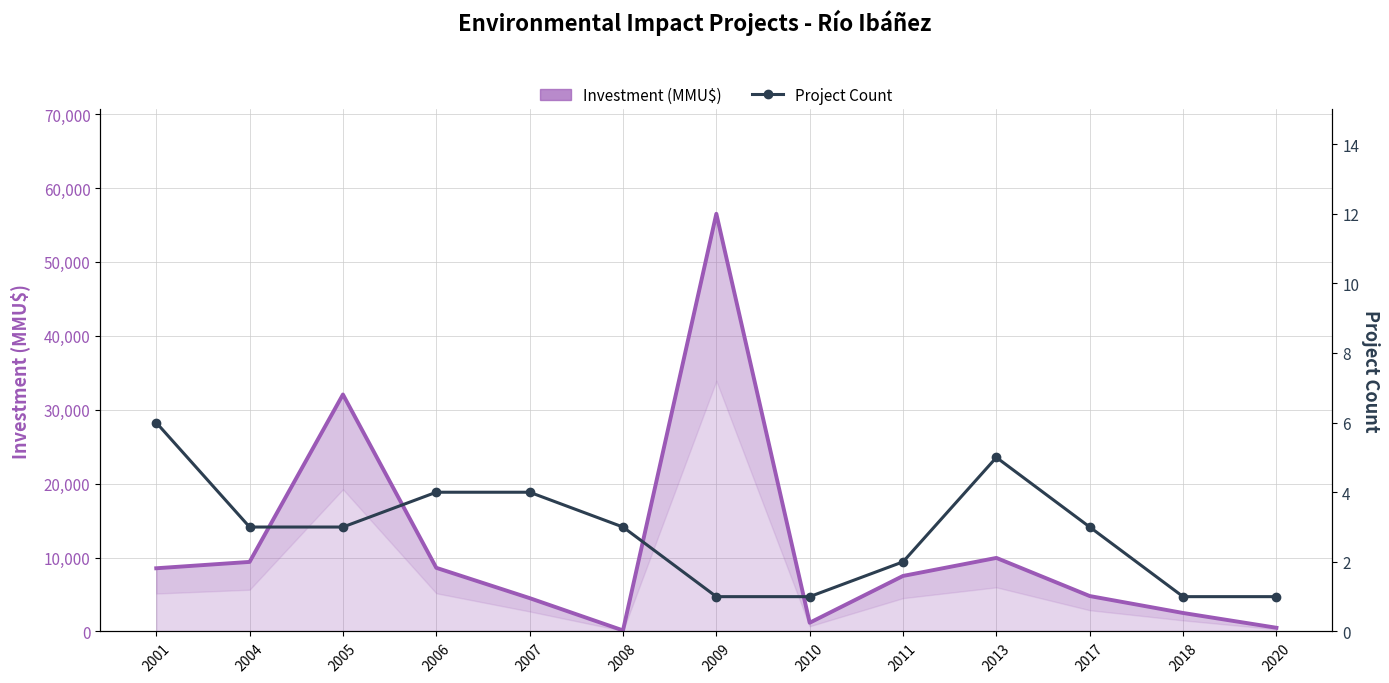

What is the average value of the Investment (MMU$) series?

11248